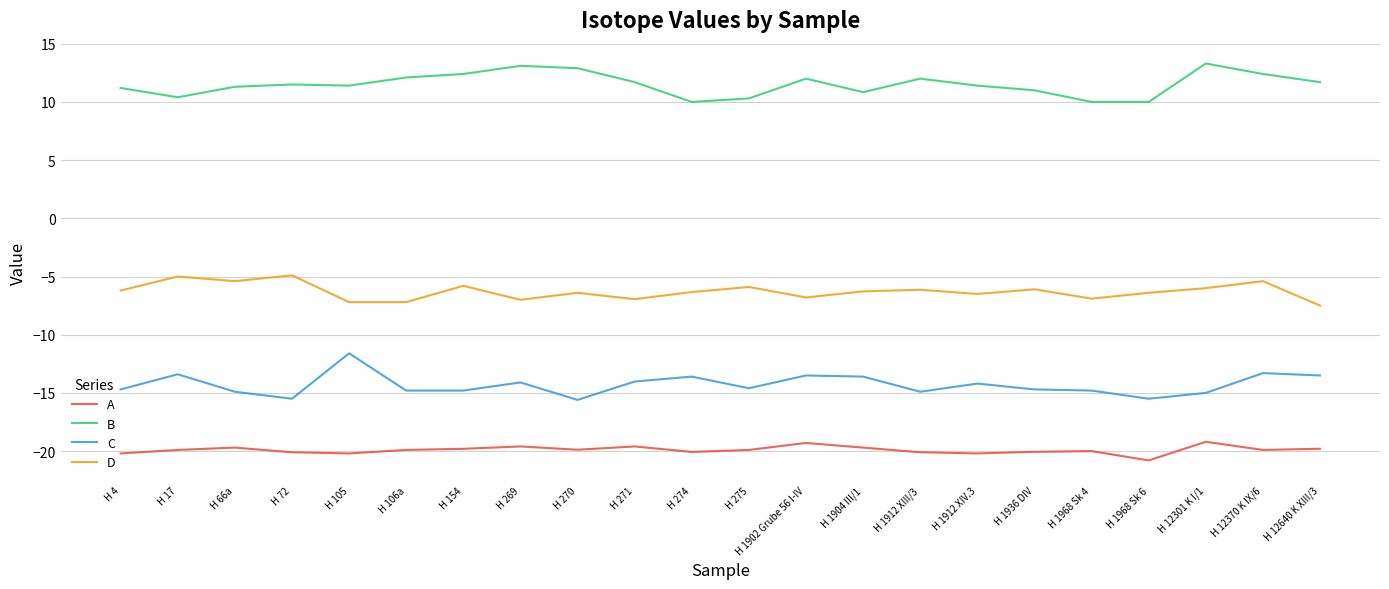

What is the sum of all B values?

252.9